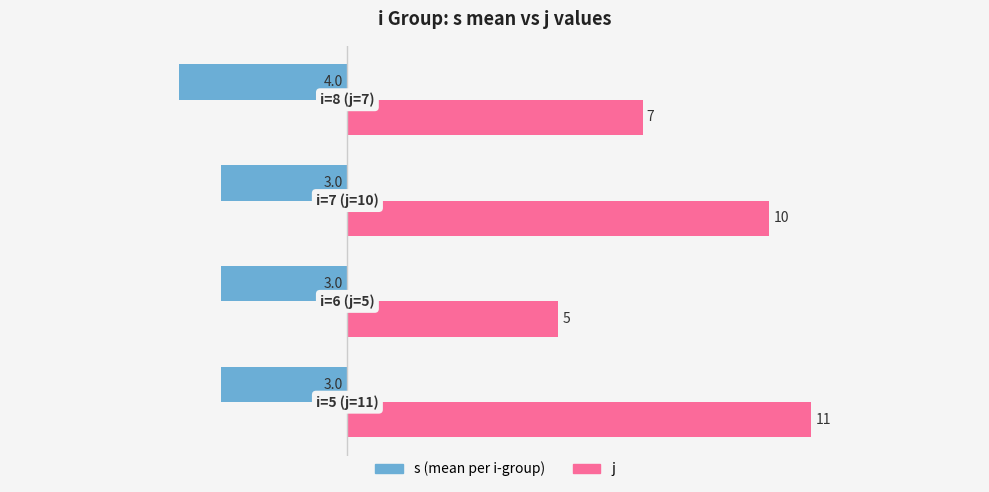

What is the maximum value shown in the chart?

11